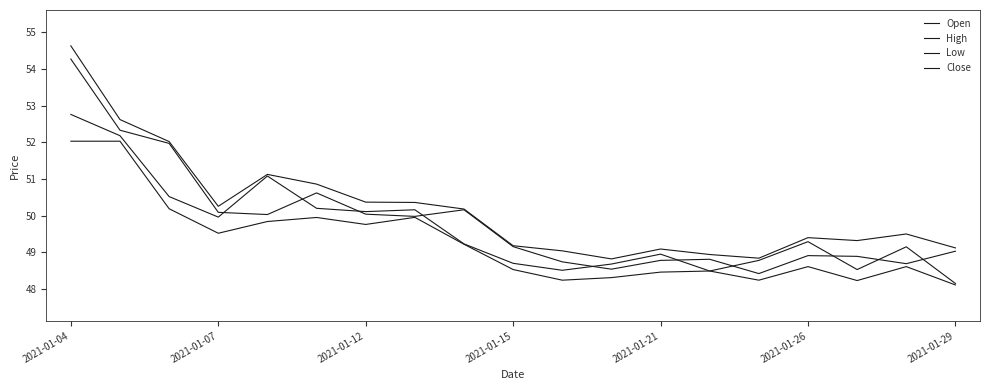

At which category does Close reach its first local peak?

2021-01-21